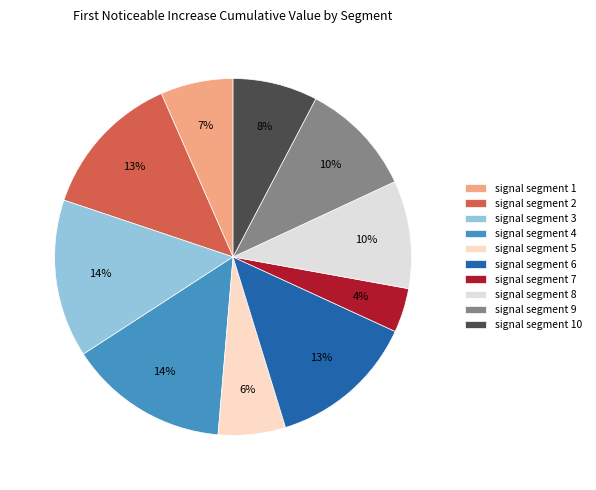

What percentage is the signal segment 3 slice, to the nearest percent?

14%